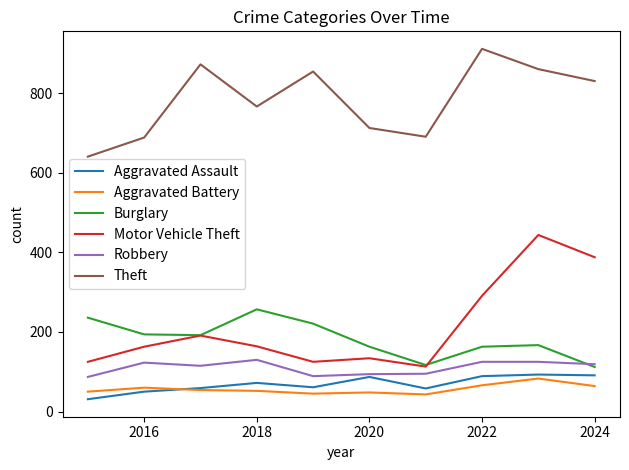

Does the chart display data point markers on the line(s)?

No